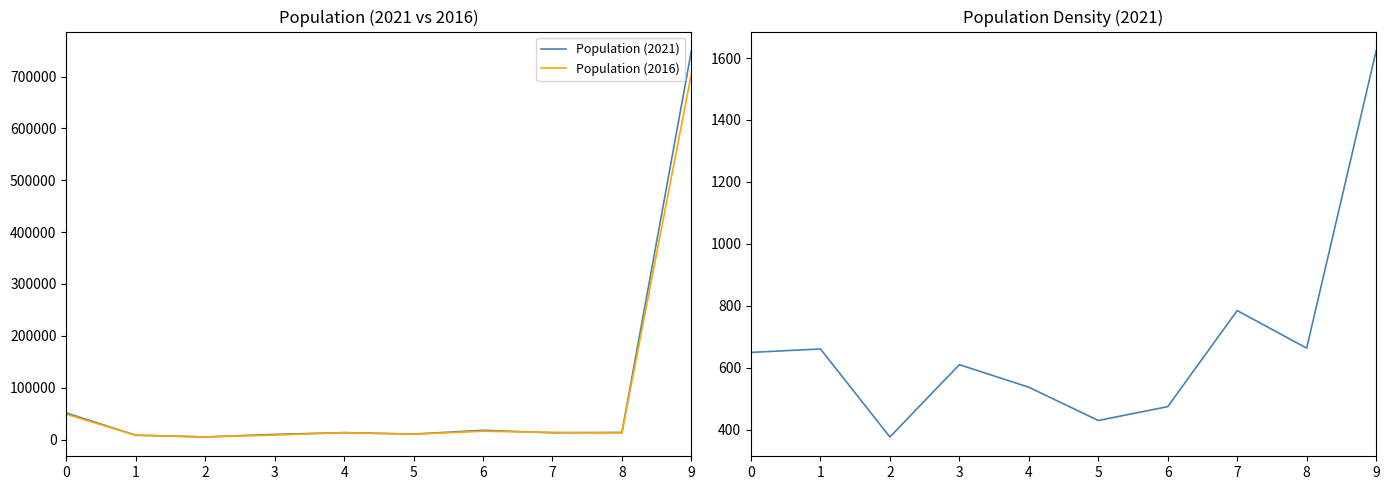

The Population density (2021) series shows 474.1 at 6. True or false?

True